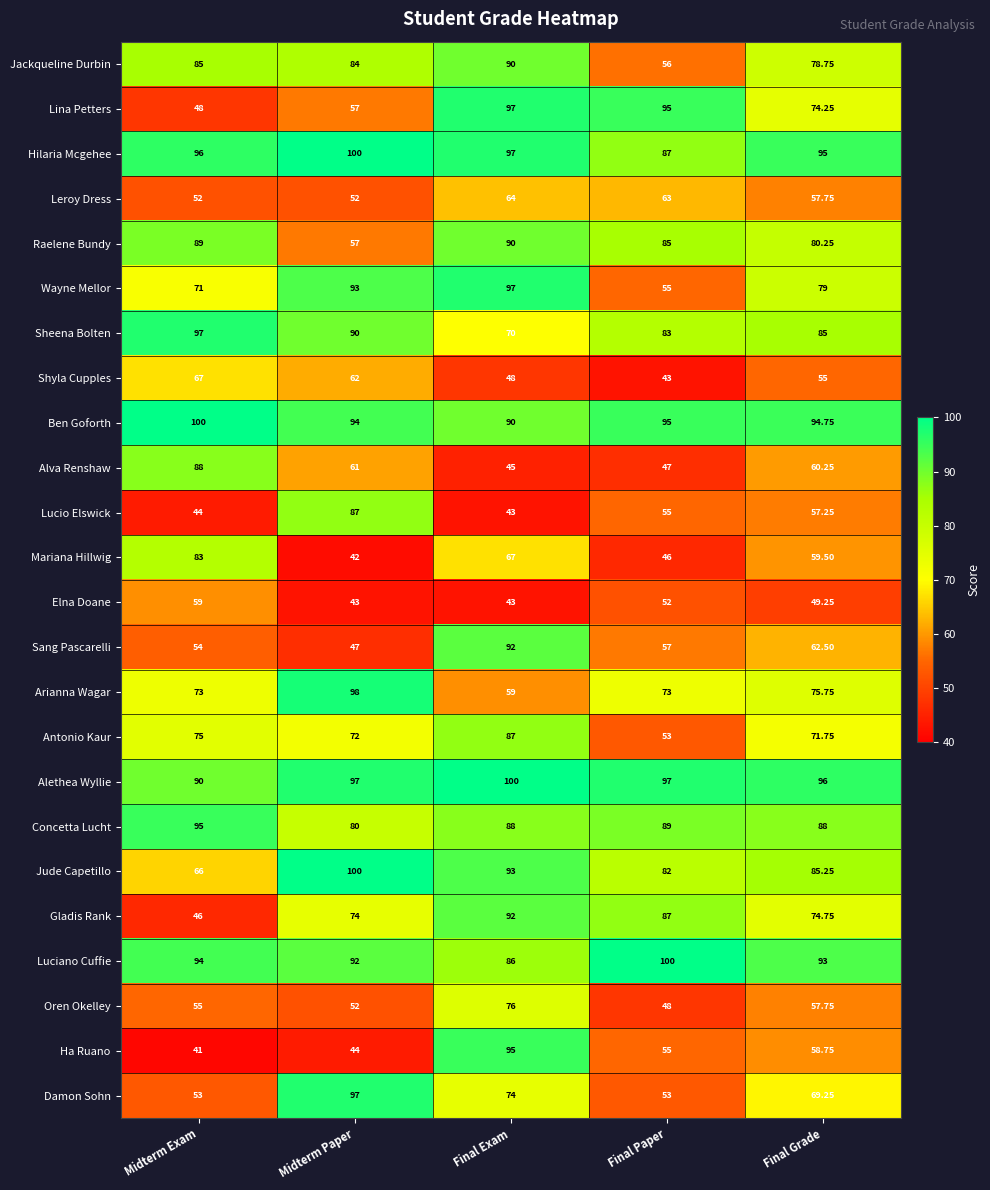

What is the maximum value shown in the chart?

100.0